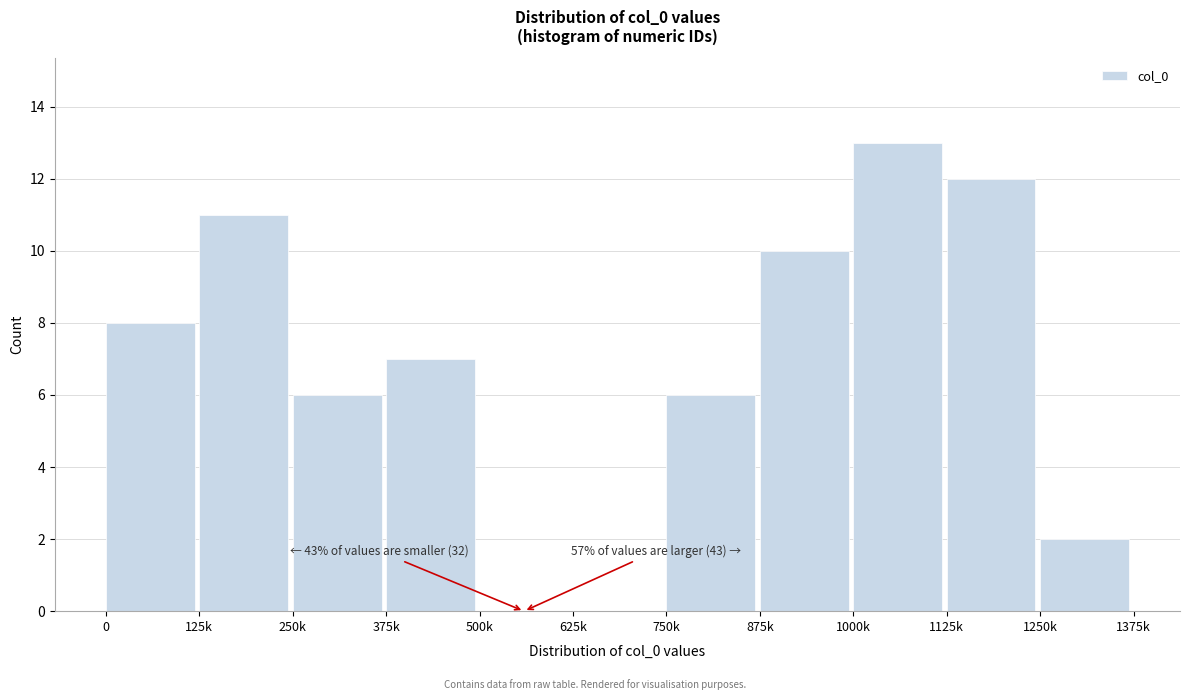

Reading left to right, transcribe all the data shown in this chart.

0=8	125k=11	250k=6	375k=7	500k=0	625k=0	750k=6	875k=10	1000k=13	1125k=12	1250k=2